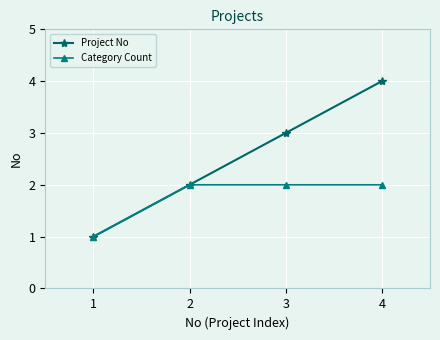

What is the average value of the Category Count series?

2